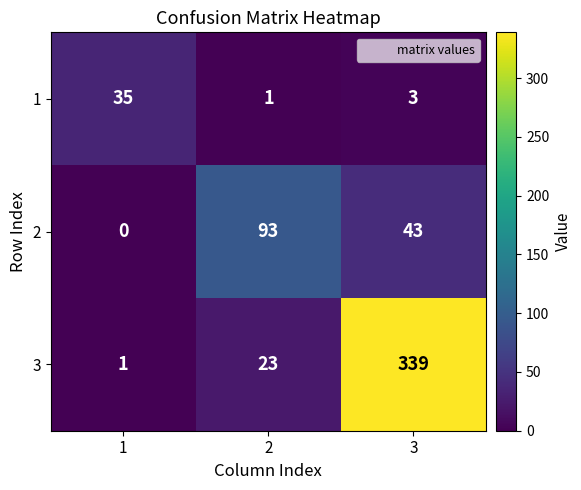

Where is 1 nearest to the value 18?

3